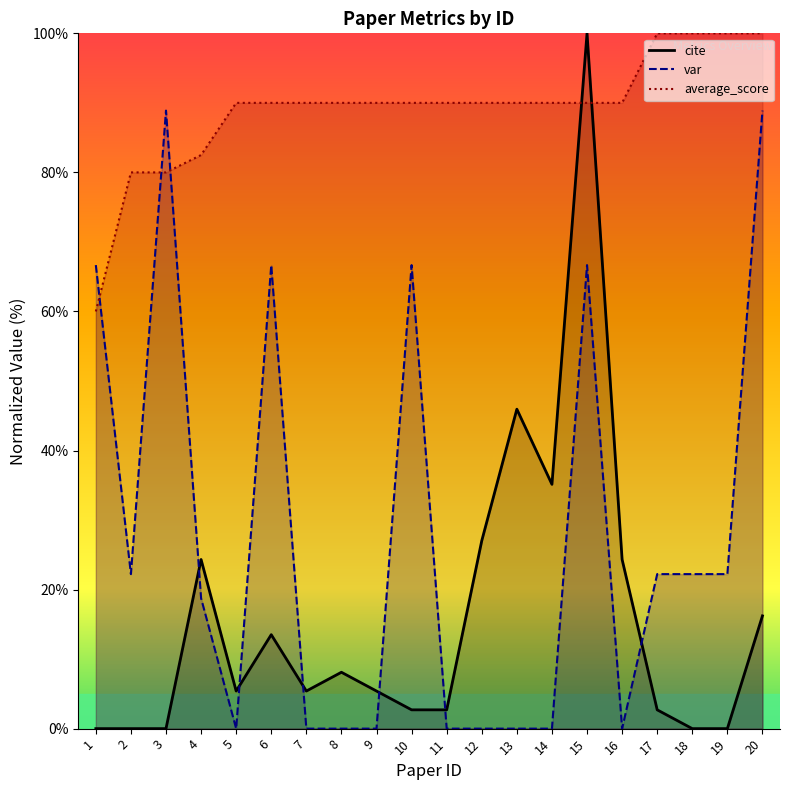

At which category does the chart reach its peak across all series?

15